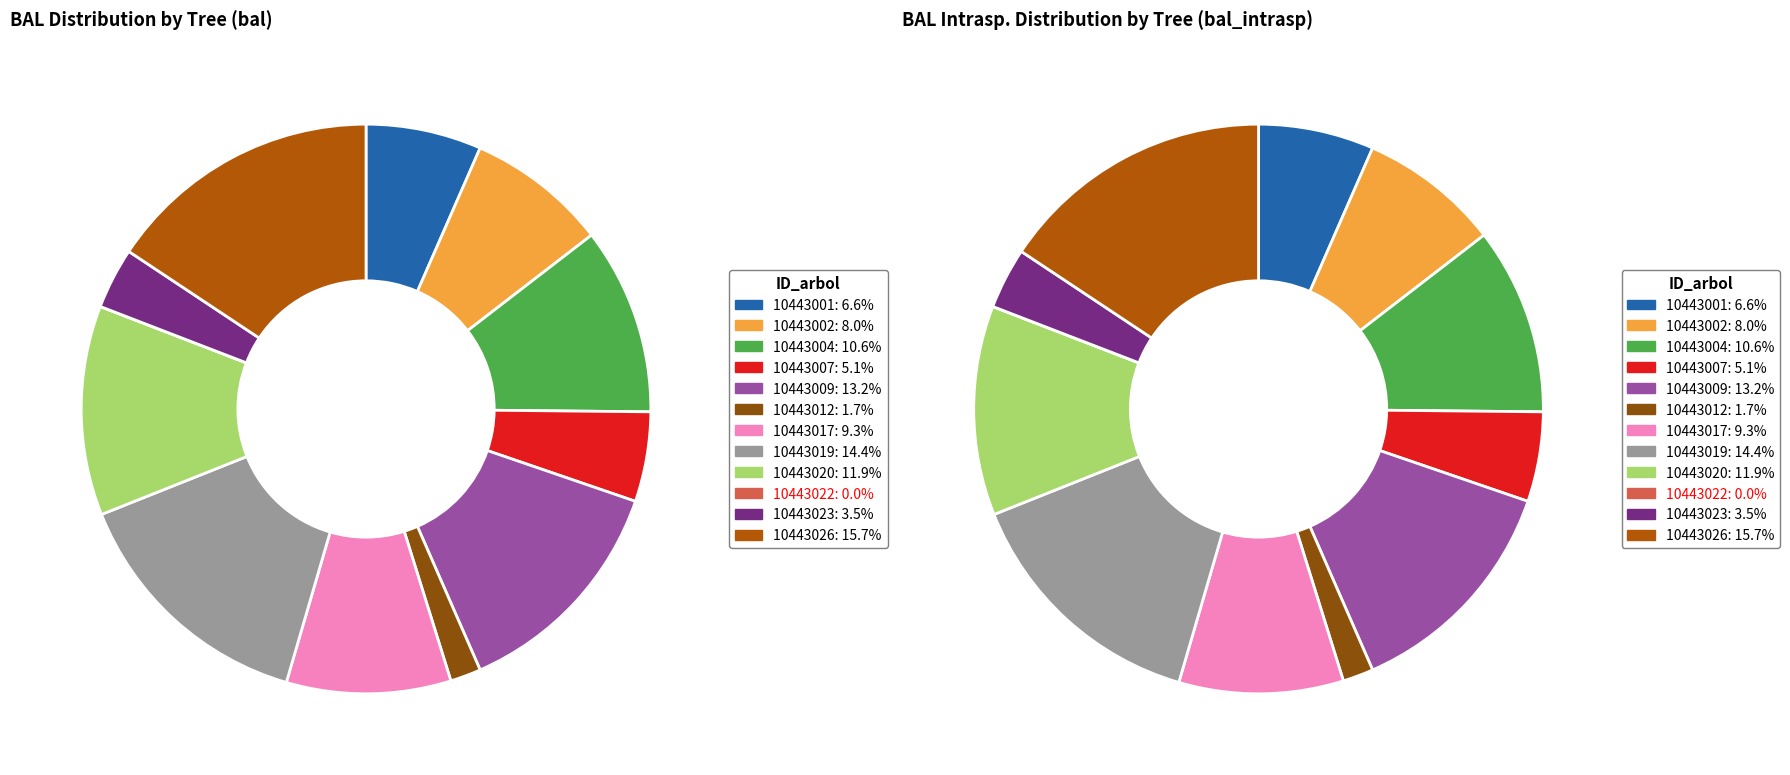

Does any single category account for the majority?

No